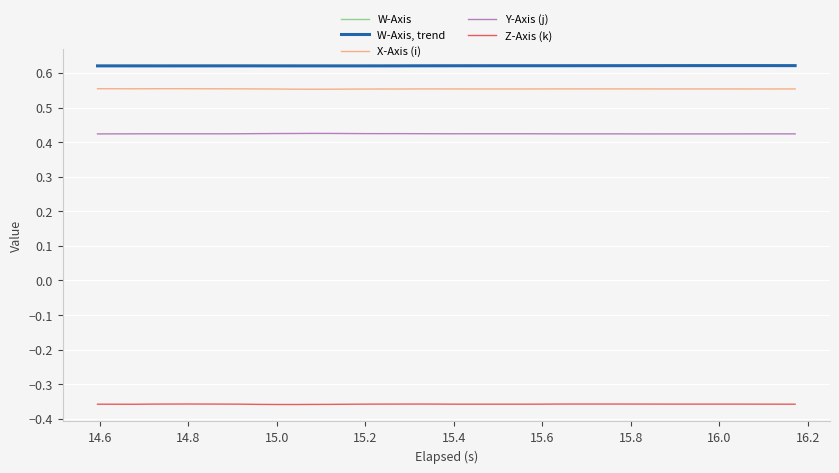

Is this an area chart (filled region under the line)?

No